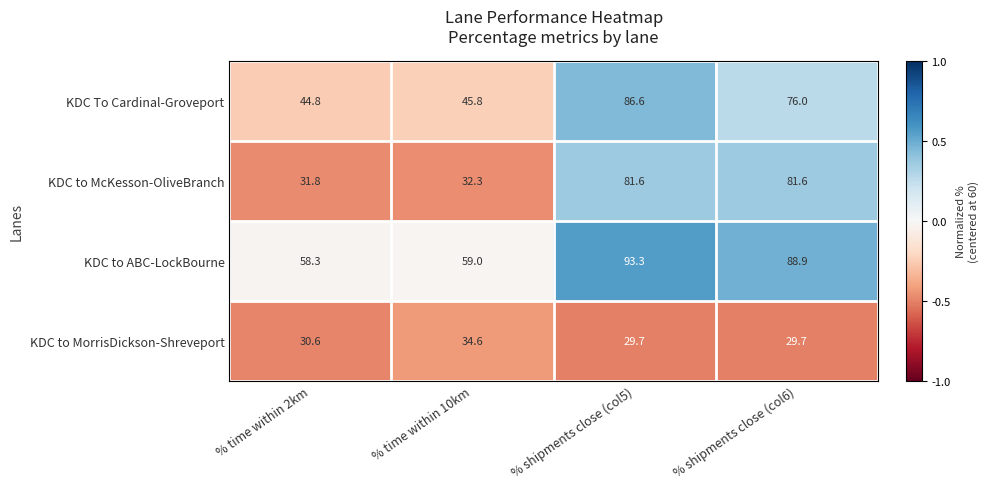

What is the difference between the maximum and minimum values in the KDC to MorrisDickson-Shreveport series?

4.9